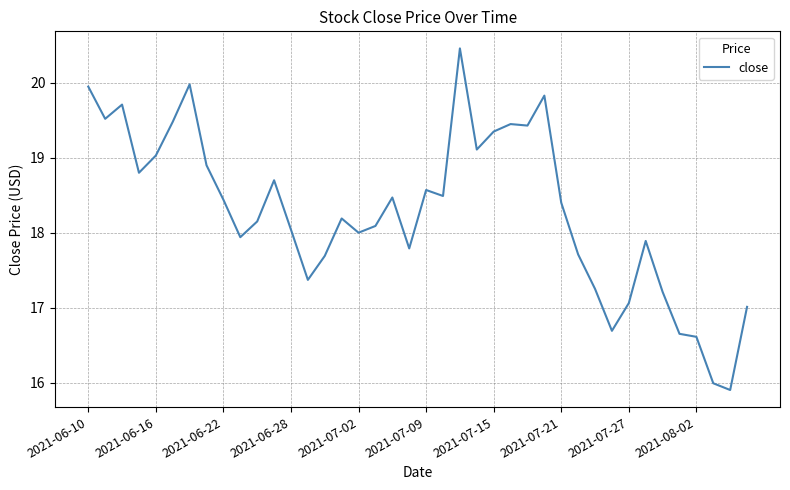

What is the smallest value displayed?

15.9